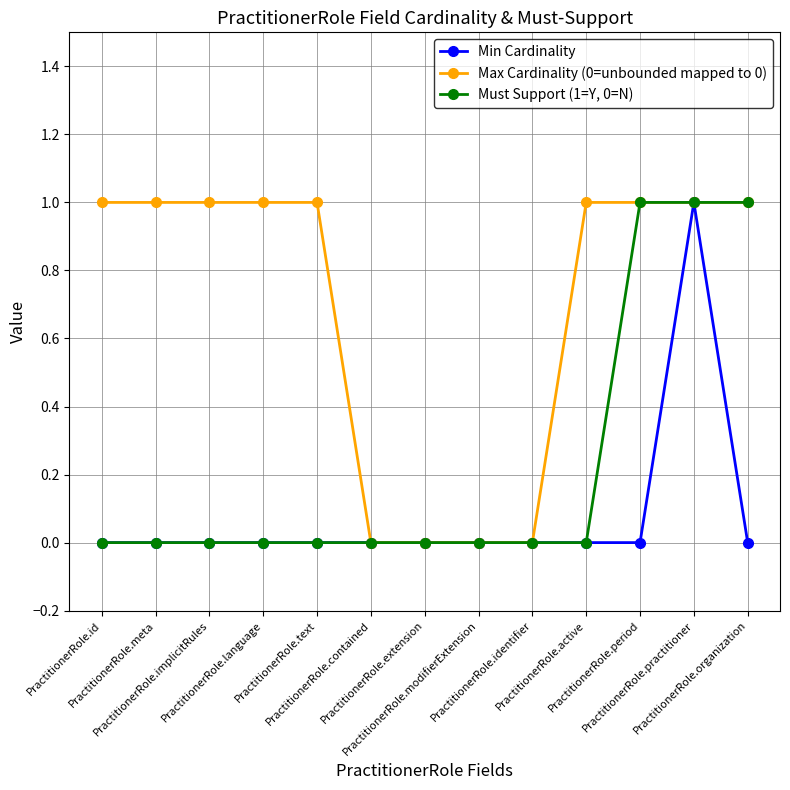

List the series in order of their overall mean, lowest first.

Min Cardinality, Must Support (1=Y, 0=N), Max Cardinality (0=unbounded mapped to 0)